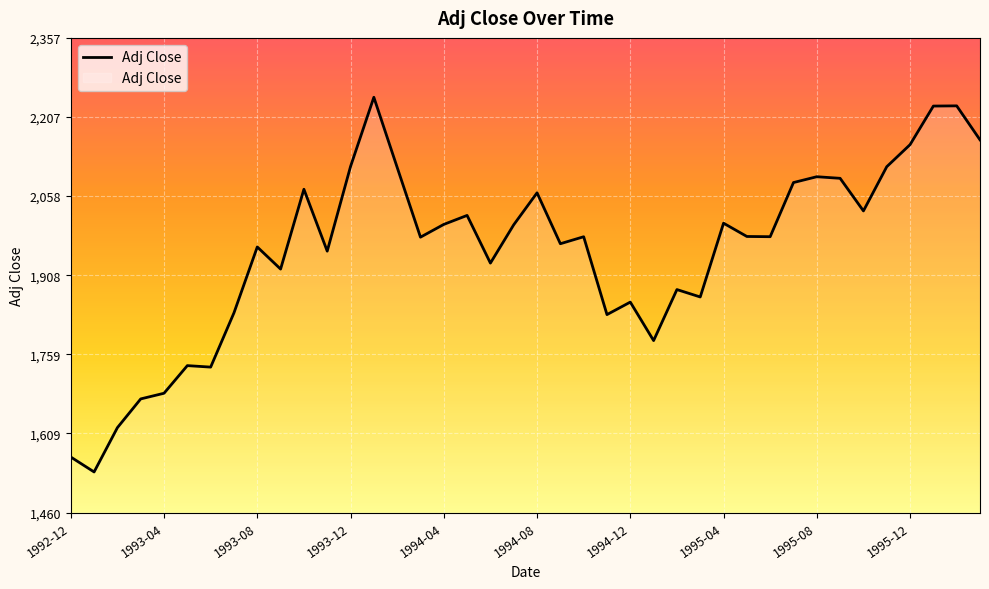

Does the chart have visible grid lines?

Yes